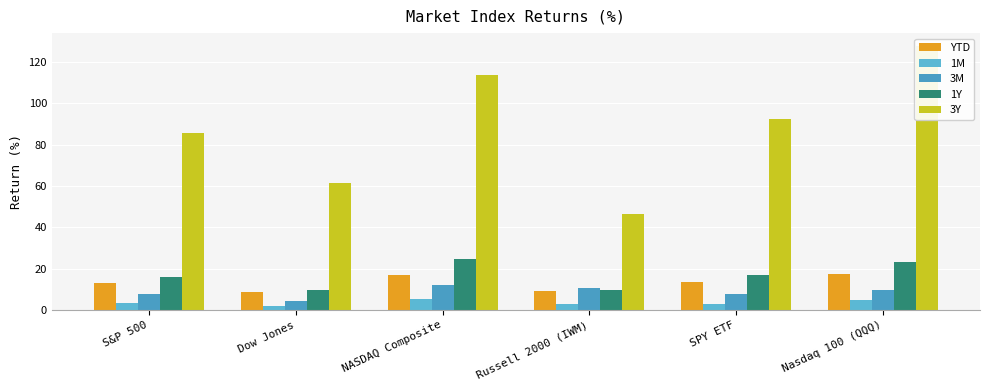

Which series has the largest range (max minus min)?

3Y